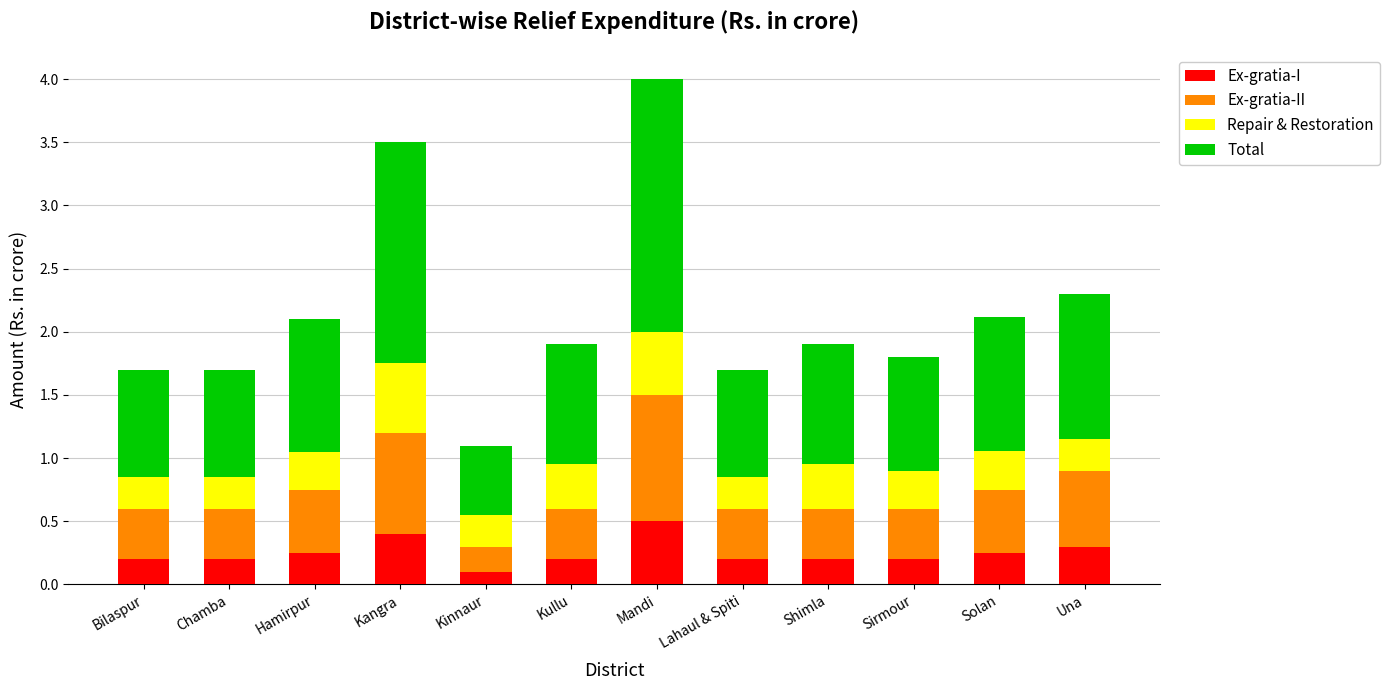

At which category is the sum across all series the highest?

Mandi